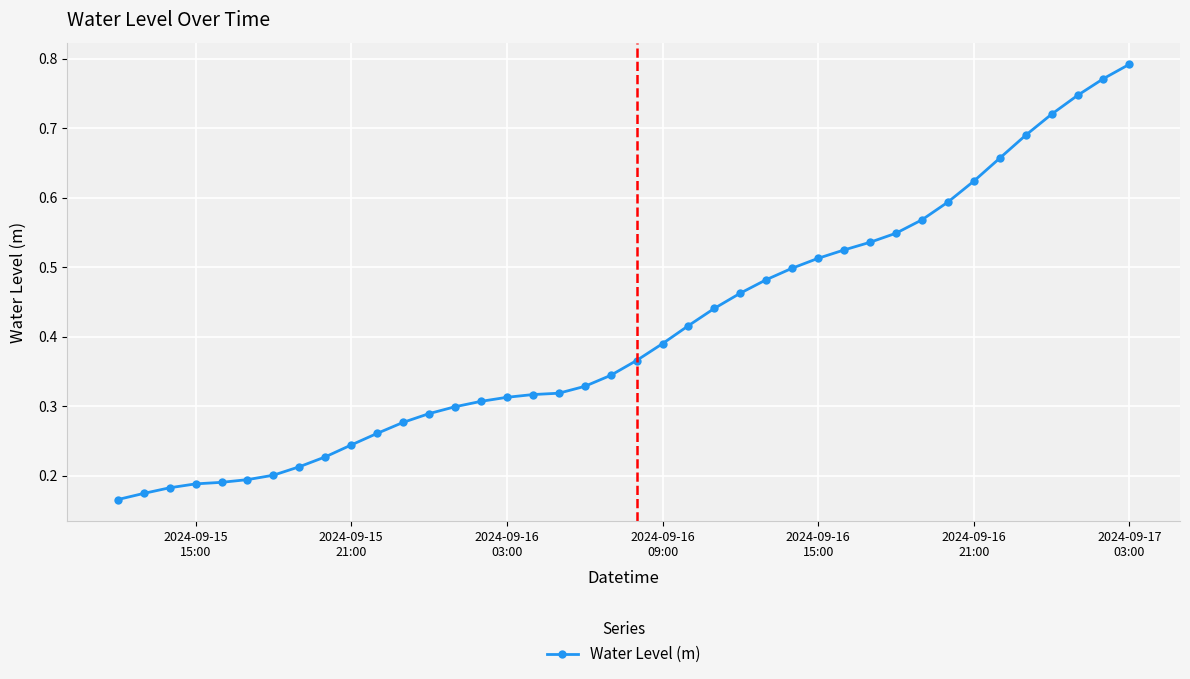

How many values are between 0 and 1?

40